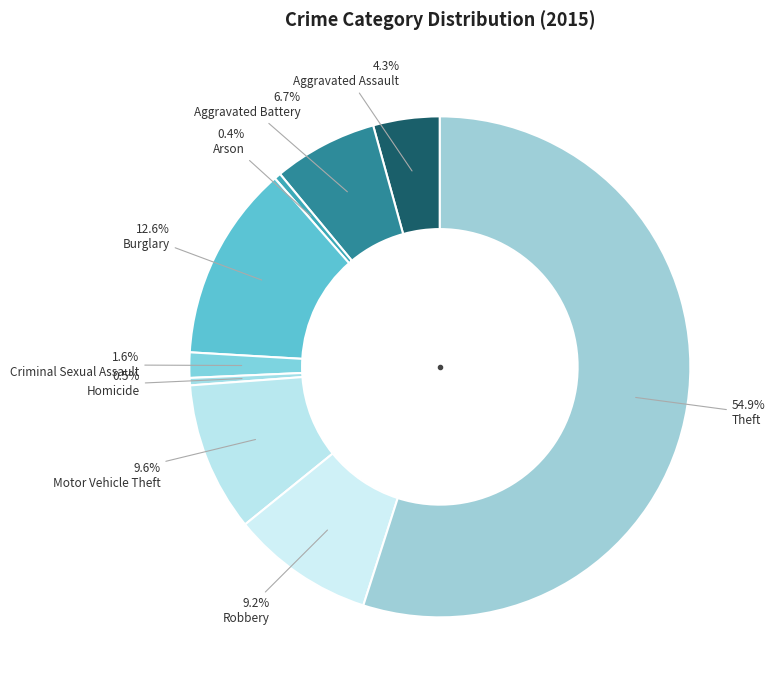

The Criminal Sexual Assault slice represents 15% of the pie. True or false?

False